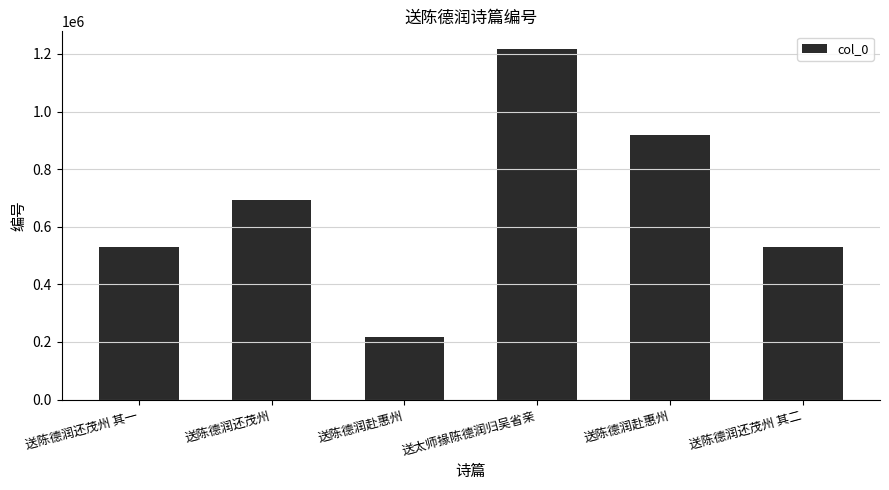

Does the chart contain any negative values?

No